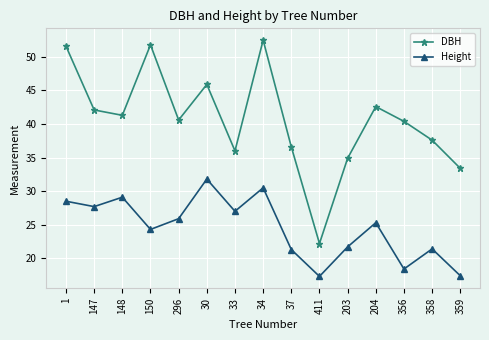

The value of DBH at 147 is 42.1. True or false?

True